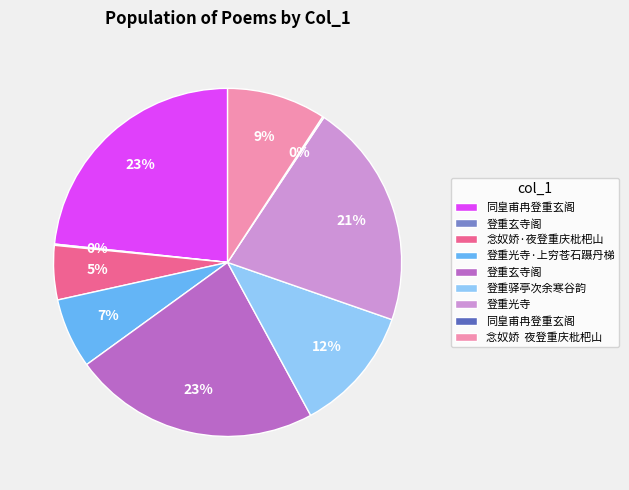

To the nearest percent, what is the difference between the largest and smallest slice percentages?

23%